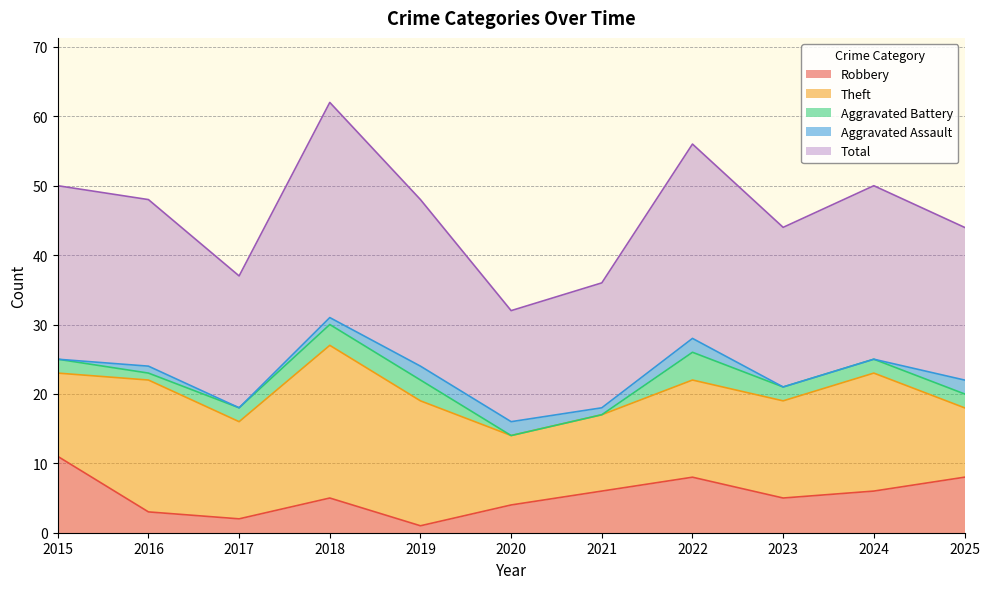

Between 2023 and 2024, which series saw the biggest shift?

Theft